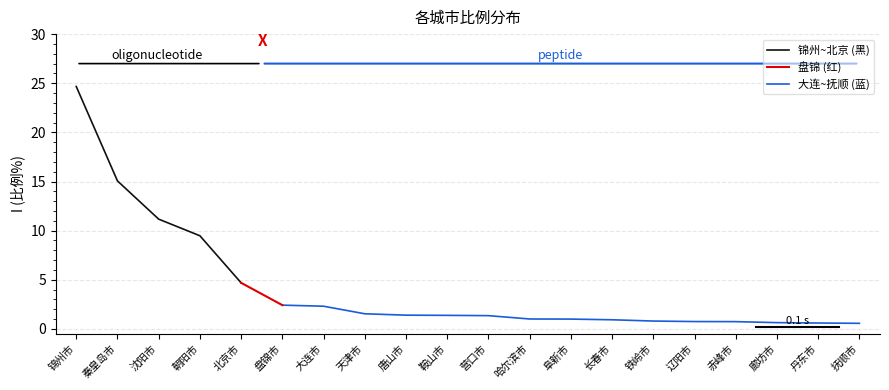

True or false: the data shows 1.0 at 丹东市.

False